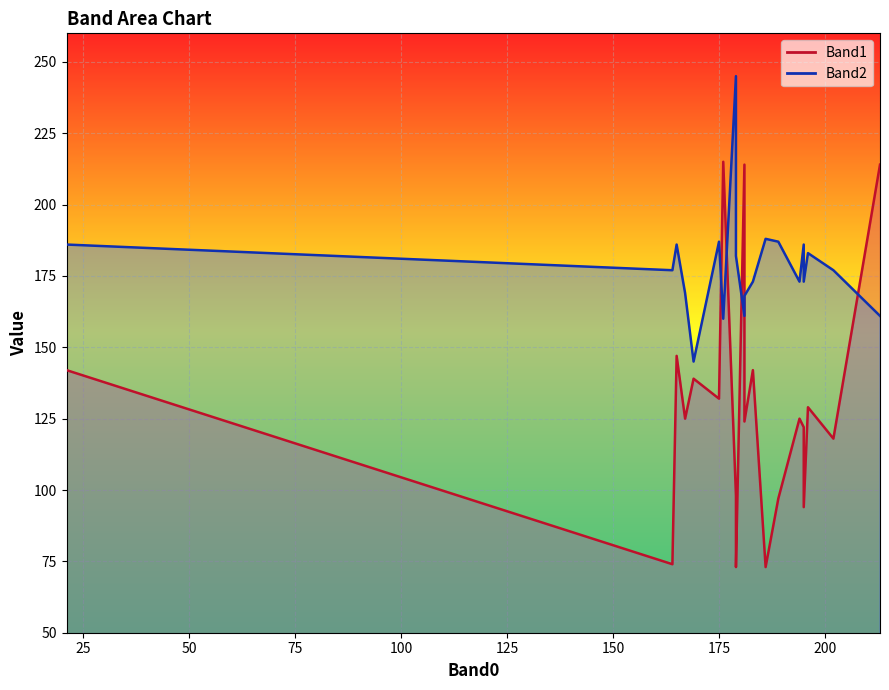

List the labels in order of Band1 value, largest first.

176, 213, 181, 165, 183, 21, 169, 175, 196, 167, 194, 181, 195, 202, 179, 189, 195, 164, 186, 179